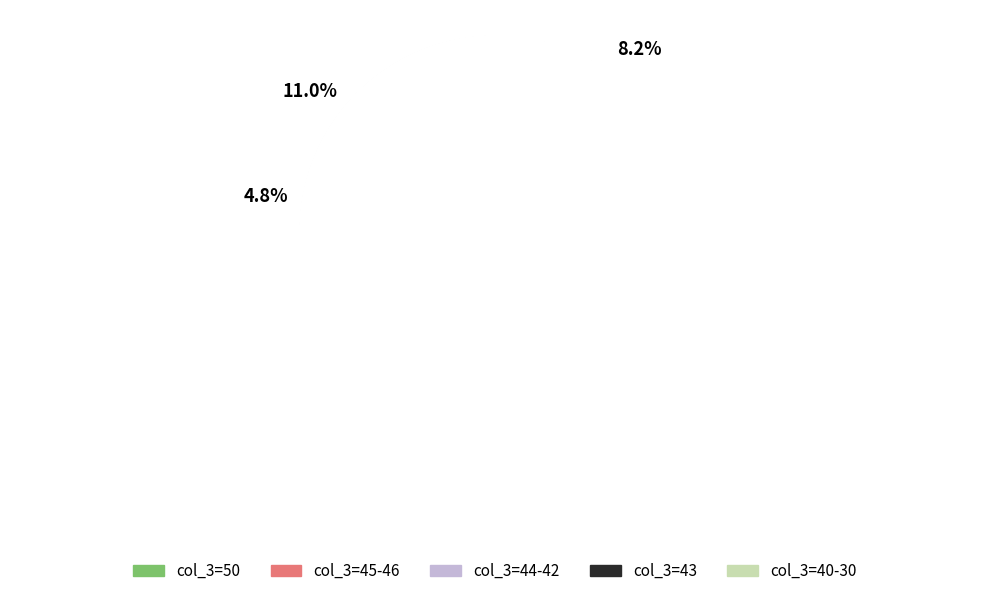

Is there any slice that represents more than half of the pie?

Yes